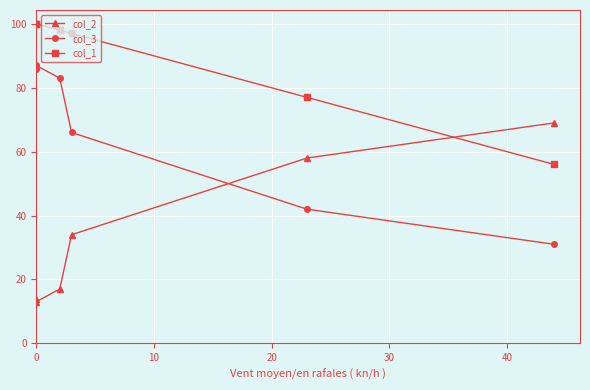

In col_3, how many points are higher than both neighbors (excluding endpoints)?

1